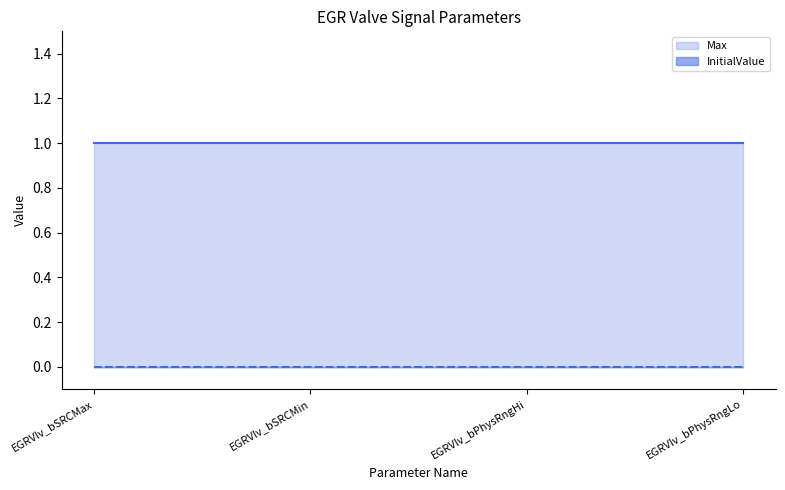

Rank the series at EGRVlv_bSRCMax from highest to lowest value.

Max, InitialValue